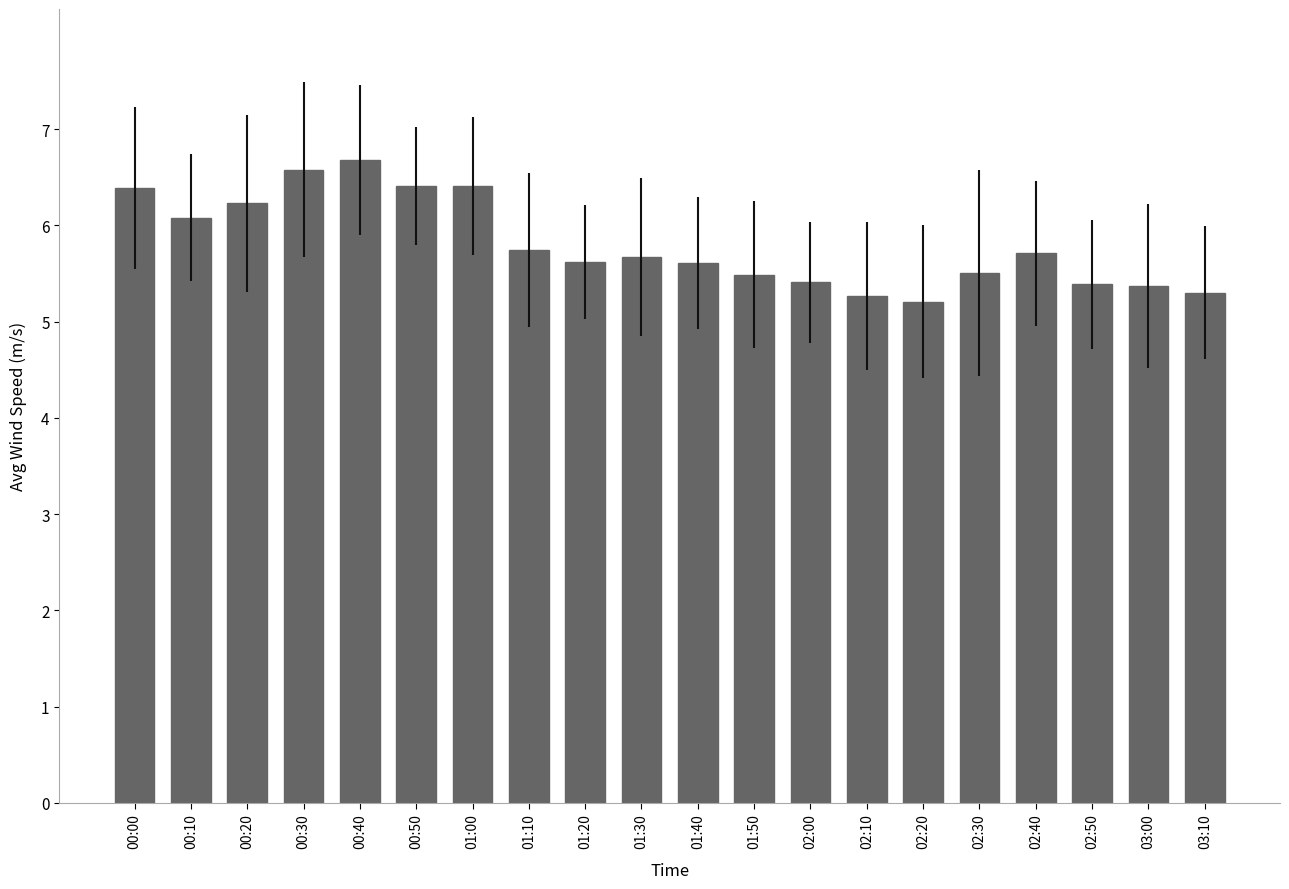

Reading right to left, transcribe all the data shown in this chart.

5.3	5.4	5.4	5.7	5.5	5.2	5.3	5.4	5.5	5.6	5.7	5.6	5.8	6.4	6.4	6.7	6.6	6.2	6.1	6.4